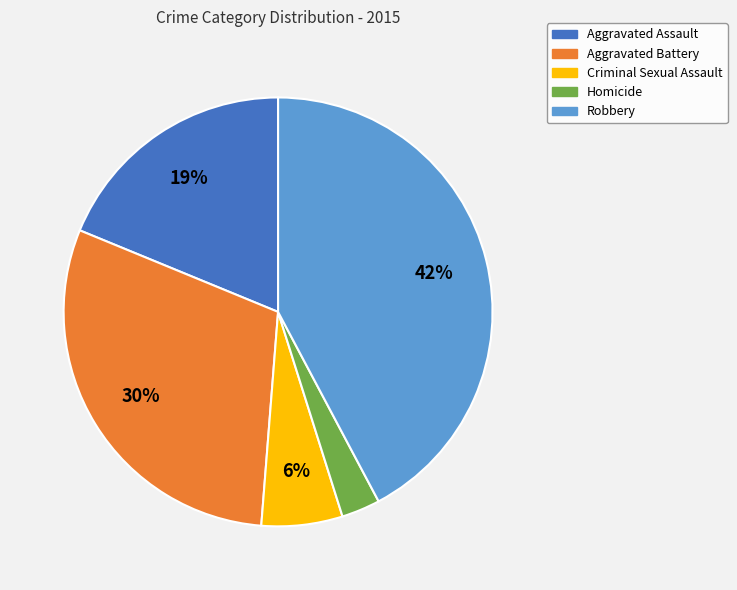

The Robbery slice represents 48% of the pie. True or false?

False